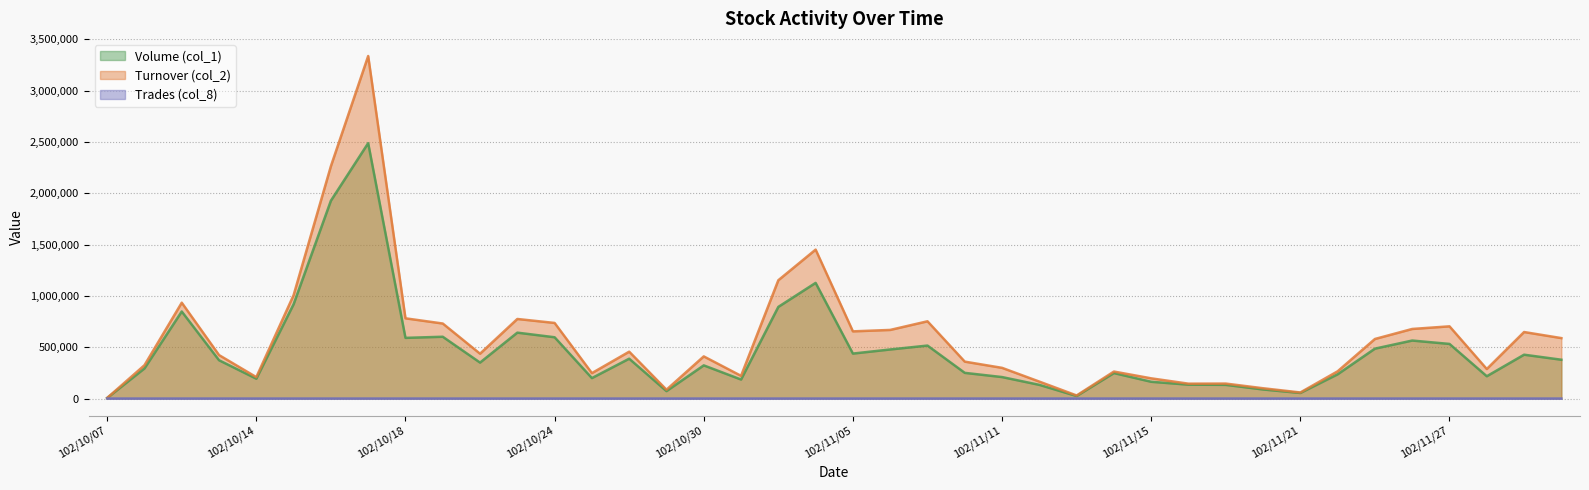

What is the greatest value displayed?

3338430